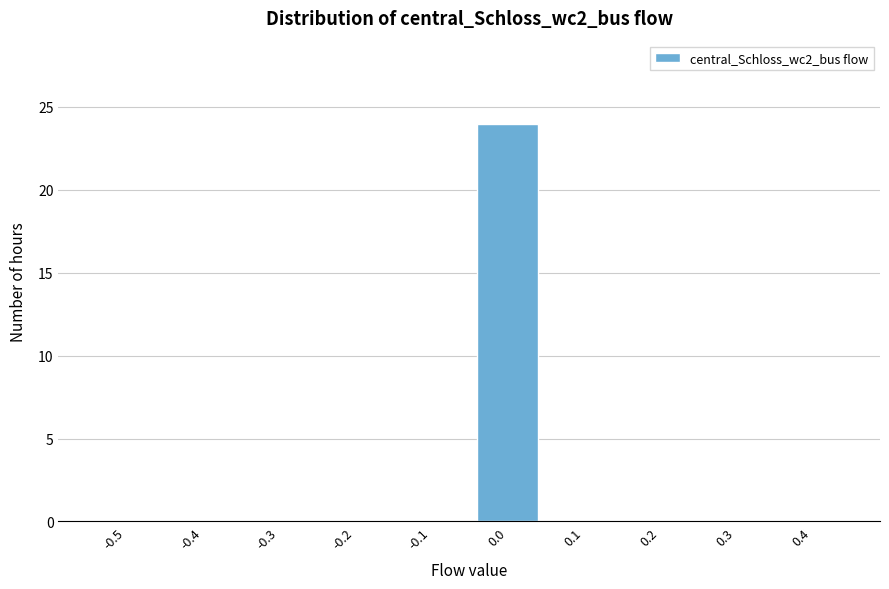

Reading left to right, what are all the values shown in this chart?

-0.5=0	-0.4=0	-0.3=0	-0.2=0	-0.1=0	0.0=24	0.1=0	0.2=0	0.3=0	0.4=0